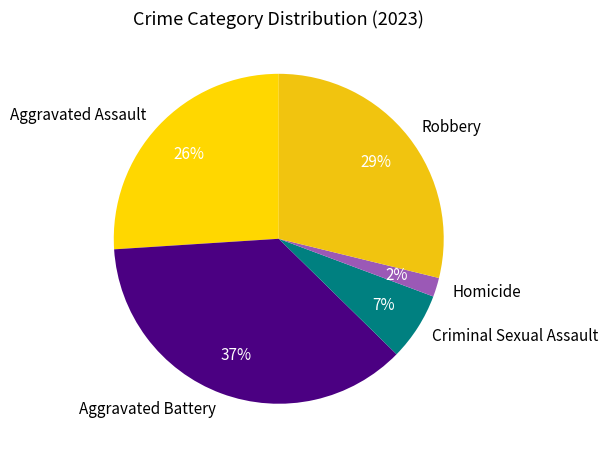

Is Criminal Sexual Assault the majority of the pie?

No